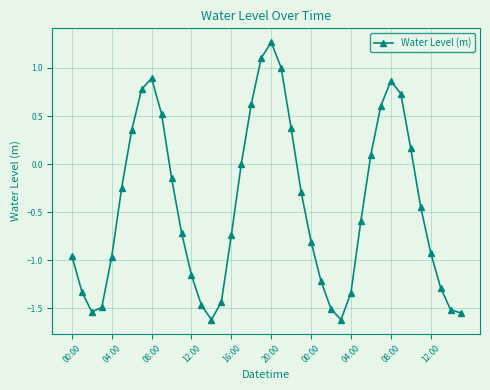

What is the sum of all values?

-17.5